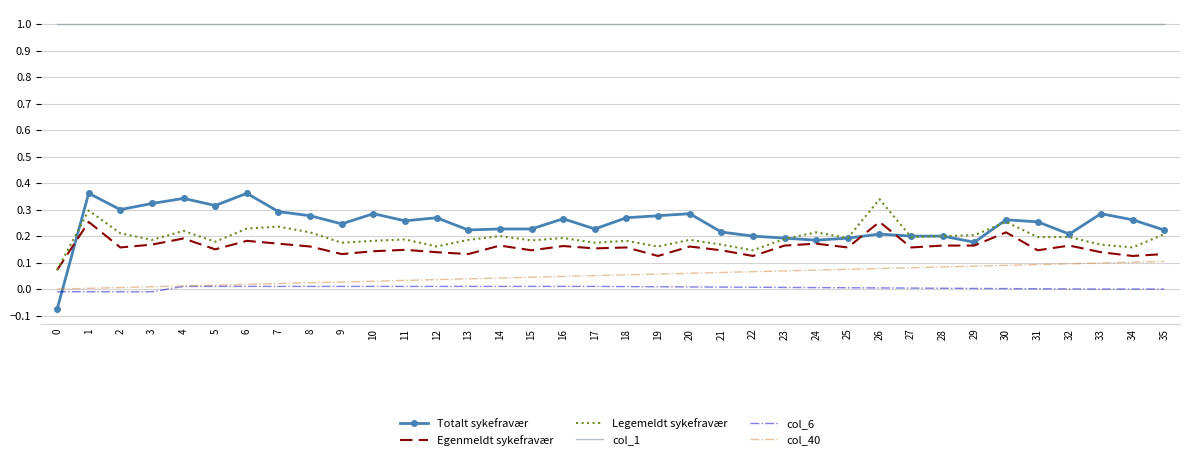

Rank the series by their maximum value, from highest to lowest.

col_1, Totalt sykefravær, Legemeldt sykefravær, Egenmeldt sykefravær, col_40, col_6